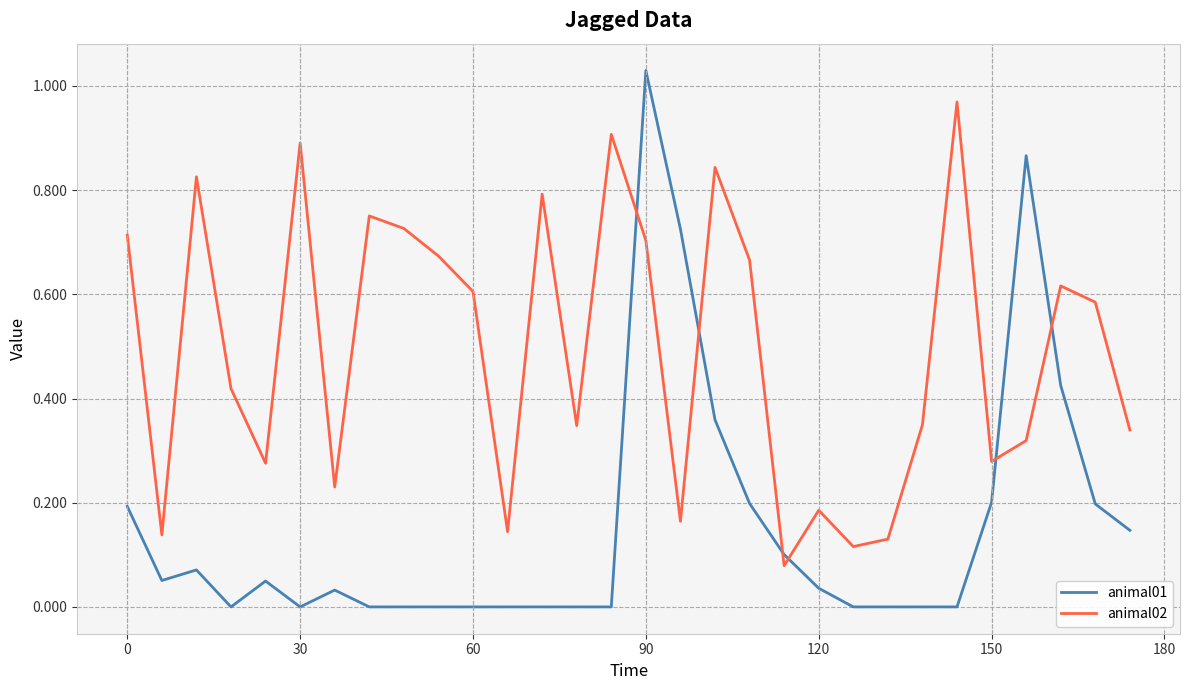

What is the sum of all animal01 values?

4.7